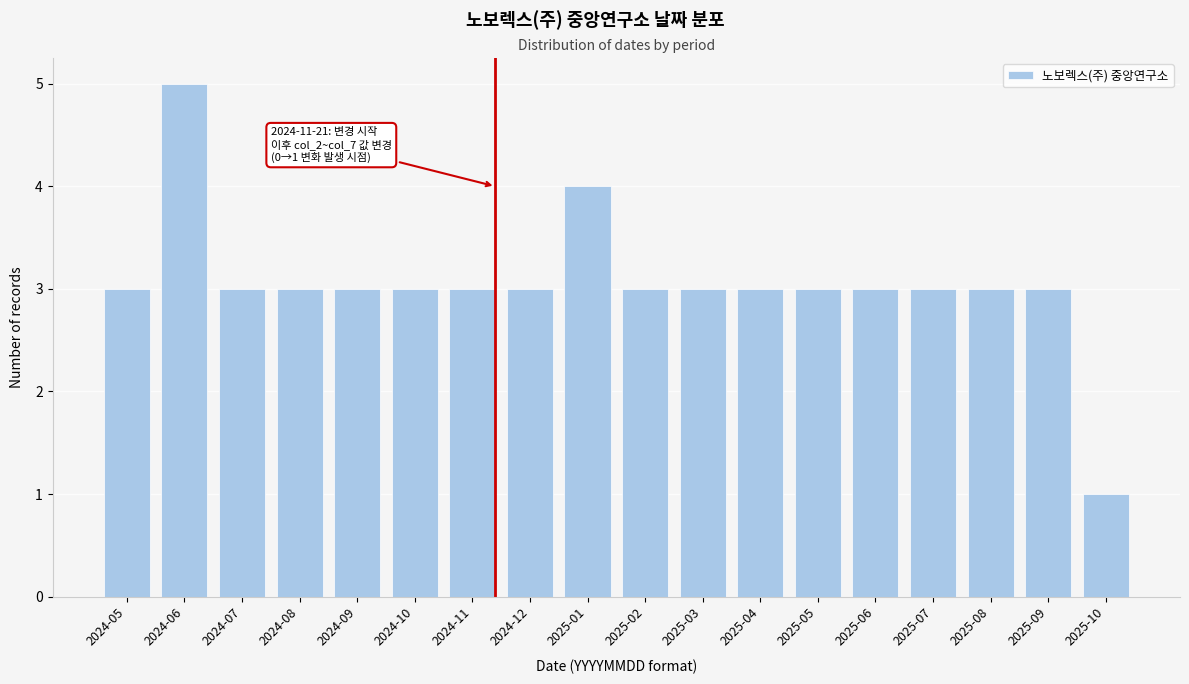

Reading left to right, transcribe all the data shown in this chart.

3	5	3	3	3	3	3	3	4	3	3	3	3	3	3	3	3	1